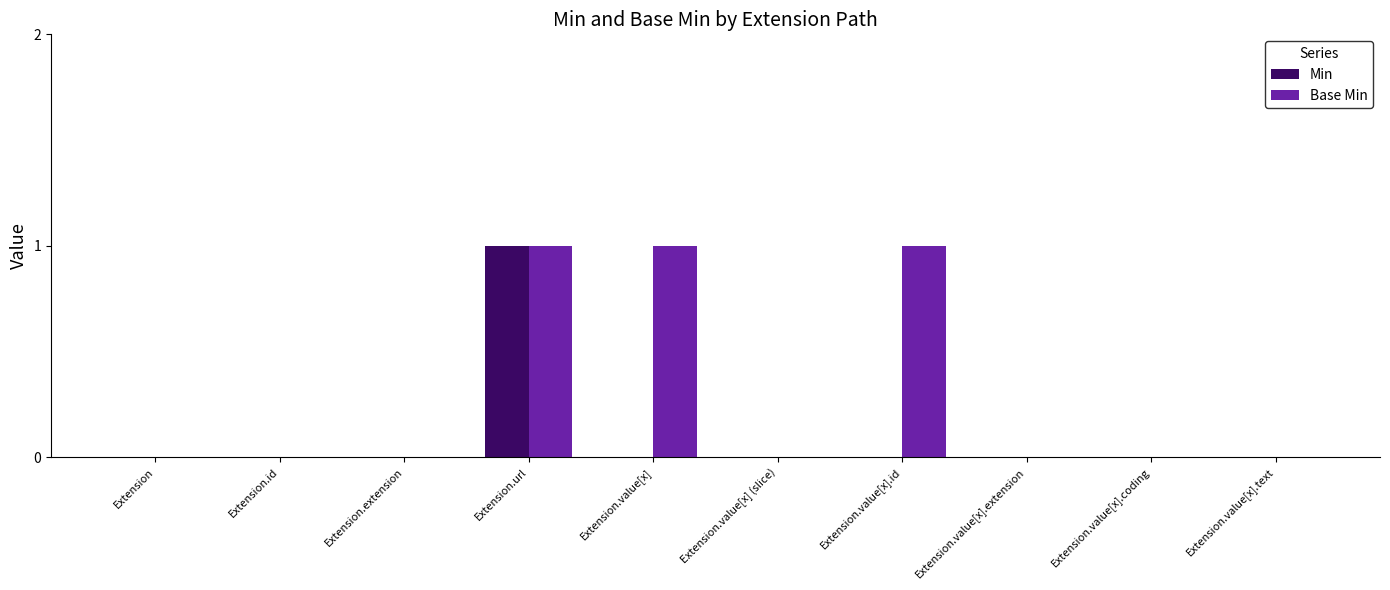

Which series changed the most between Extension.value[x] and Extension.value[x].extension?

Base Min